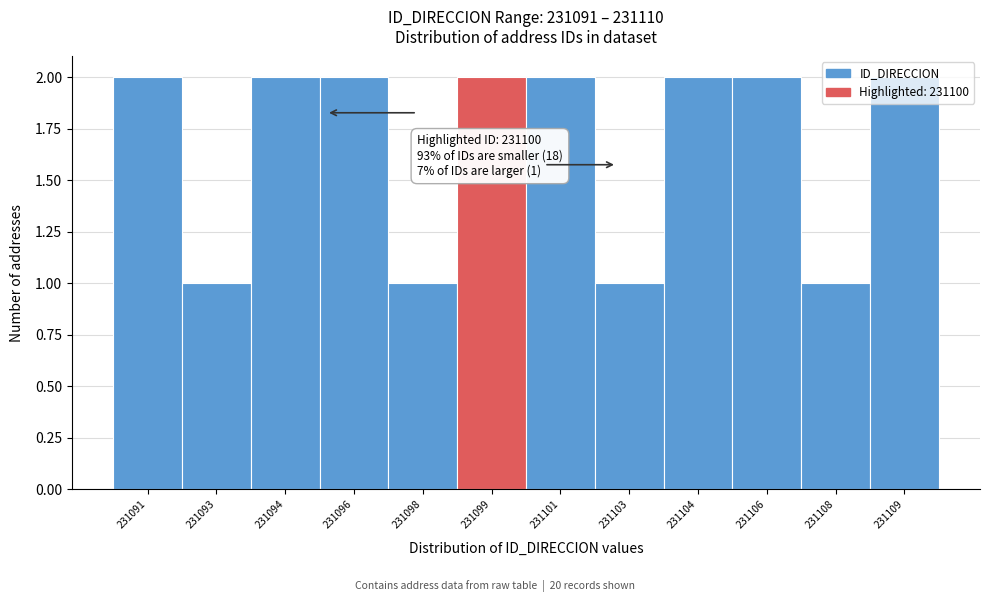

Which has a higher value, 231091 or 231103?

231091